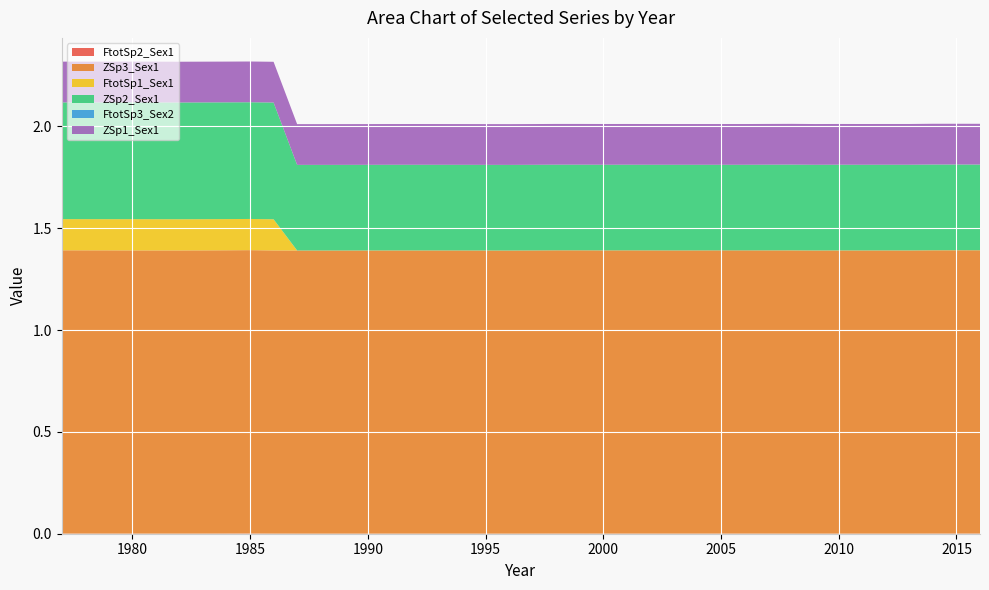

Reading left to right, transcribe all the data shown in this chart.

FtotSp2_Sex1: 1977=0.0	1978=0.0	1979=0.0	1980=0.0	1981=0.0	1982=0.0	1983=0.0	1984=0.0	1985=0.0	1986=0.0	1987=0.0	1988=0.0	1989=0.0	1990=0.0	1991=0.0	1992=0.0	1993=0.0	1994=0.0	1995=0.0	1996=0.0	1997=0.0	1998=0.0	1999=0.0	2000=0.0	2001=0.0	2002=0.0	2003=0.0	2004=0.0	2005=0.0	2006=0.0	2007=0.0	2008=0.0	2009=0.0	2010=0.0	2011=0.0	2012=0.0	2013=0.0	2014=0.0	2015=0.0	2016=0.0
ZSp3_Sex1: 1977=1.4	1978=1.4	1979=1.4	1980=1.4	1981=1.4	1982=1.4	1983=1.4	1984=1.4	1985=1.4	1986=1.4	1987=1.4	1988=1.4	1989=1.4	1990=1.4	1991=1.4	1992=1.4	1993=1.4	1994=1.4	1995=1.4	1996=1.4	1997=1.4	1998=1.4	1999=1.4	2000=1.4	2001=1.4	2002=1.4	2003=1.4	2004=1.4	2005=1.4	2006=1.4	2007=1.4	2008=1.4	2009=1.4	2010=1.4	2011=1.4	2012=1.4	2013=1.4	2014=1.4	2015=1.4	2016=1.4
FtotSp1_Sex1: 1977=0.2	1978=0.2	1979=0.2	1980=0.2	1981=0.2	1982=0.2	1983=0.2	1984=0.2	1985=0.2	1986=0.2	1987=0.0	1988=0.0	1989=0.0	1990=0.0	1991=0.0	1992=0.0	1993=0.0	1994=0.0	1995=0.0	1996=0.0	1997=0.0	1998=0.0	1999=0.0	2000=0.0	2001=0.0	2002=0.0	2003=0.0	2004=0.0	2005=0.0	2006=0.0	2007=0.0	2008=0.0	2009=0.0	2010=0.0	2011=0.0	2012=0.0	2013=0.0	2014=0.0	2015=0.0	2016=0.0
ZSp2_Sex1: 1977=0.6	1978=0.6	1979=0.6	1980=0.6	1981=0.6	1982=0.6	1983=0.6	1984=0.6	1985=0.6	1986=0.6	1987=0.4	1988=0.4	1989=0.4	1990=0.4	1991=0.4	1992=0.4	1993=0.4	1994=0.4	1995=0.4	1996=0.4	1997=0.4	1998=0.4	1999=0.4	2000=0.4	2001=0.4	2002=0.4	2003=0.4	2004=0.4	2005=0.4	2006=0.4	2007=0.4	2008=0.4	2009=0.4	2010=0.4	2011=0.4	2012=0.4	2013=0.4	2014=0.4	2015=0.4	2016=0.4
FtotSp3_Sex2: 1977=0.0	1978=0.0	1979=0.0	1980=0.0	1981=0.0	1982=0.0	1983=0.0	1984=0.0	1985=0.0	1986=0.0	1987=0.0	1988=0.0	1989=0.0	1990=0.0	1991=0.0	1992=0.0	1993=0.0	1994=0.0	1995=0.0	1996=0.0	1997=0.0	1998=0.0	1999=0.0	2000=0.0	2001=0.0	2002=0.0	2003=0.0	2004=0.0	2005=0.0	2006=0.0	2007=0.0	2008=0.0	2009=0.0	2010=0.0	2011=0.0	2012=0.0	2013=0.0	2014=0.0	2015=0.0	2016=0.0
ZSp1_Sex1: 1977=0.2	1978=0.2	1979=0.2	1980=0.2	1981=0.2	1982=0.2	1983=0.2	1984=0.2	1985=0.2	1986=0.2	1987=0.2	1988=0.2	1989=0.2	1990=0.2	1991=0.2	1992=0.2	1993=0.2	1994=0.2	1995=0.2	1996=0.2	1997=0.2	1998=0.2	1999=0.2	2000=0.2	2001=0.2	2002=0.2	2003=0.2	2004=0.2	2005=0.2	2006=0.2	2007=0.2	2008=0.2	2009=0.2	2010=0.2	2011=0.2	2012=0.2	2013=0.2	2014=0.2	2015=0.2	2016=0.2